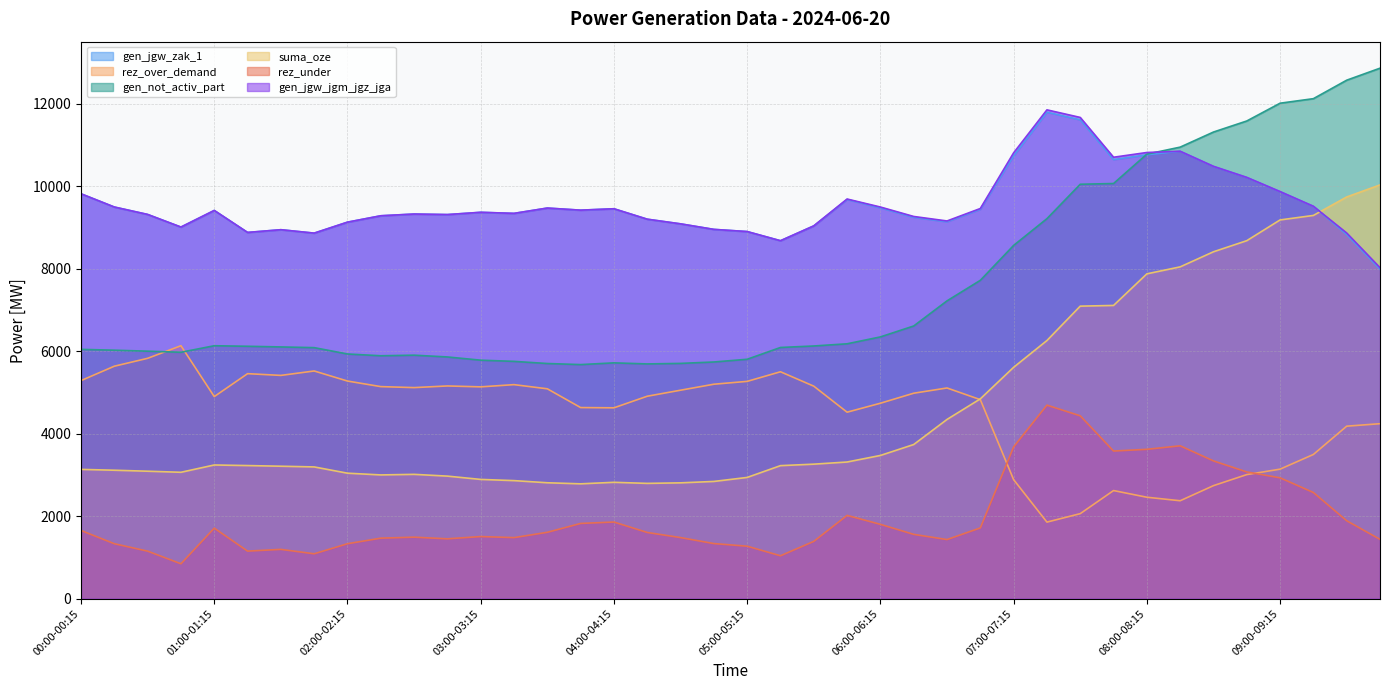

Reading left to right, extract all data points from this chart.

gen_jgw_zak_1: 9816	9495	9315	9009	9412	8879	8945	8862	9128	9283	9325	9312	9367	9341	9470	9419	9453	9200	9087	8953	8900	8678	9038	9679	9476	9247	9138	9440	10735	11794	11610	10645	10762	10847	10481	10213	9869	9513	8827	7986
rez_over_demand: 5287	5636	5827	6133	4899	5455	5413	5520	5276	5141	5117	5157	5135	5189	5088	4633	4627	4908	5054	5199	5268	5501	5152	4521	4738	4981	5108	4825	2885	1856	2061	2621	2459	2374	2740	3008	3140	3496	4182	4242
gen_not_activ_part: 6044	6024	6000	5974	6132	6119	6103	6086	5932	5889	5903	5860	5782	5753	5701	5675	5717	5691	5704	5738	5804	6090	6126	6179	6346	6611	7220	7718	8564	9213	10047	10065	10777	10947	11313	11581	12012	12122	12570	12861
suma_oze: 3134	3114	3090	3064	3241	3227	3211	3194	3042	3000	3014	2971	2891	2862	2810	2784	2821	2795	2808	2842	2939	3225	3261	3313	3472	3737	4345	4844	5609	6258	7092	7109	7875	8044	8410	8679	9182	9291	9739	10031
rez_under: 1653	1332	1152	846	1710	1153	1195	1088	1332	1467	1491	1451	1506	1480	1609	1824	1858	1605	1481	1336	1272	1040	1389	2019	1802	1559	1433	1715	3680	4692	4433	3579	3621	3706	3340	3072	2930	2574	1889	1438
gen_jgw_jgm_jgz_jga: 9816	9495	9315	9009	9412	8879	8945	8862	9128	9283	9325	9312	9367	9341	9470	9419	9453	9200	9087	8953	8900	8678	9038	9689	9495	9266	9157	9459	10809	11851	11667	10702	10817	10847	10481	10213	9869	9513	8865	8024